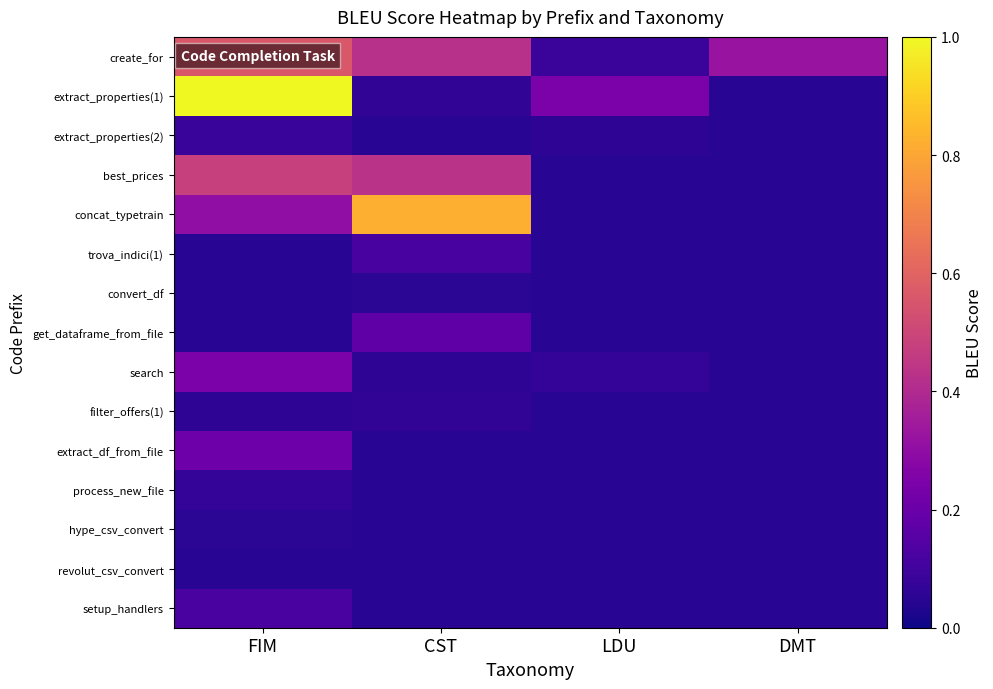

What is the spread (max minus min) of values at CST?

0.8